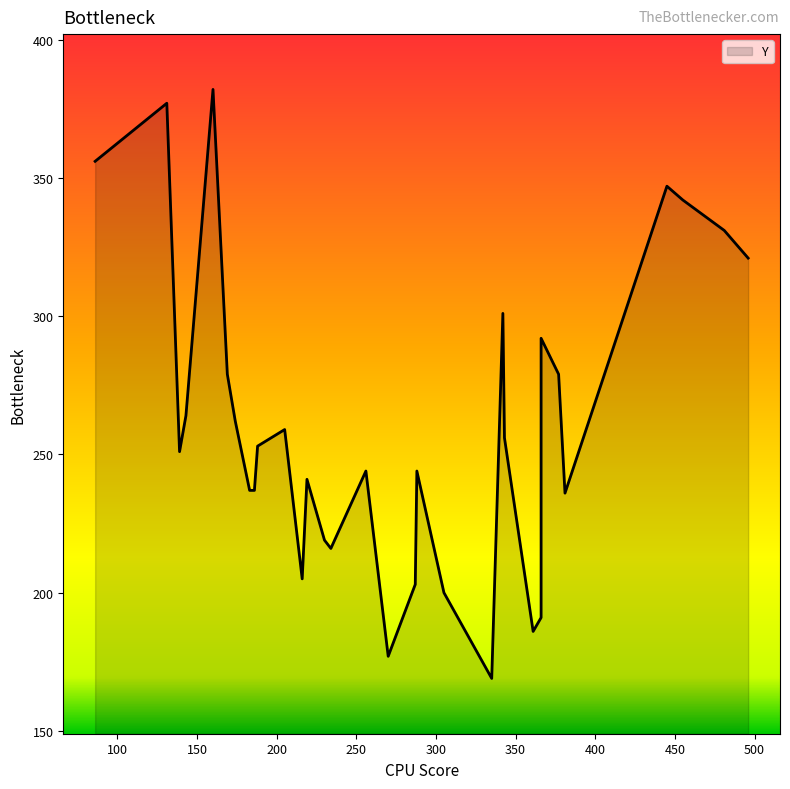

List the labels in order of value, largest first.

160, 131, 86, 445, 455, 481, 496, 342, 366, 169, 377, 143, 174, 205, 343, 188, 139, 256, 288, 219, 183, 186, 381, 230, 234, 216, 287, 305, 366, 361, 270, 335